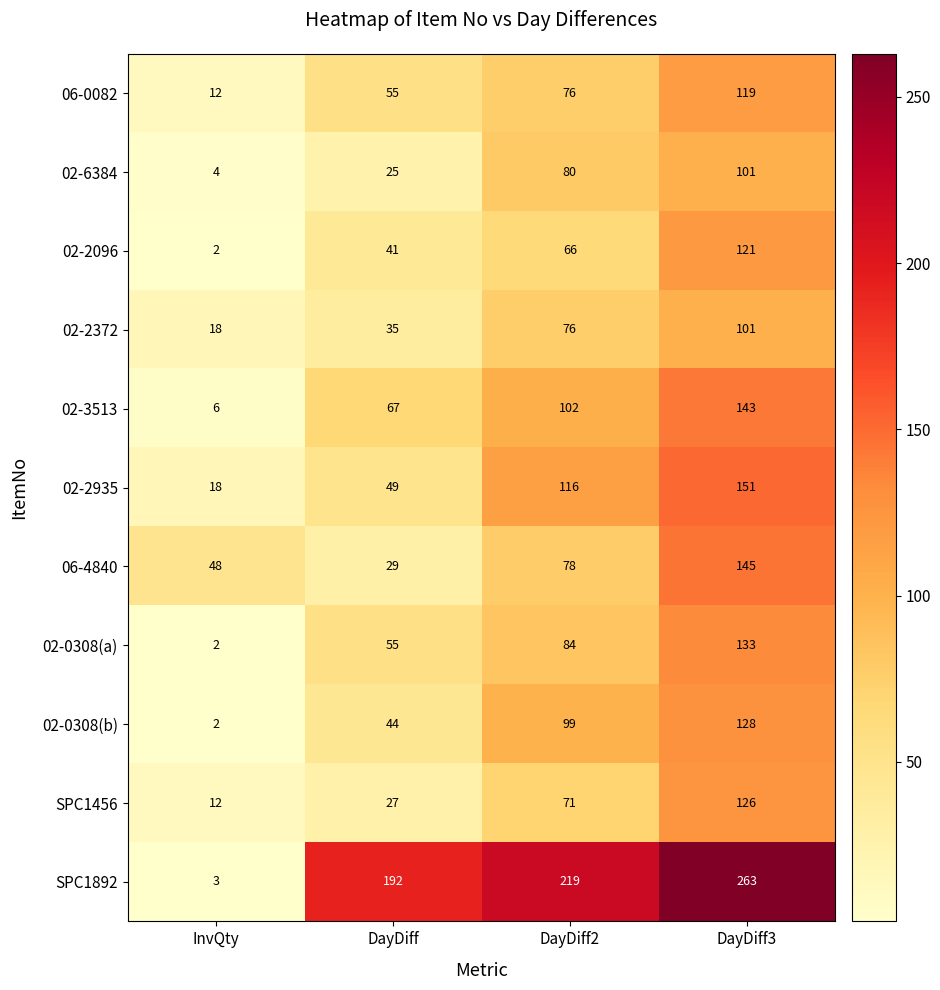

What is the difference between the maximum and minimum values in the 02-3513 series?

137